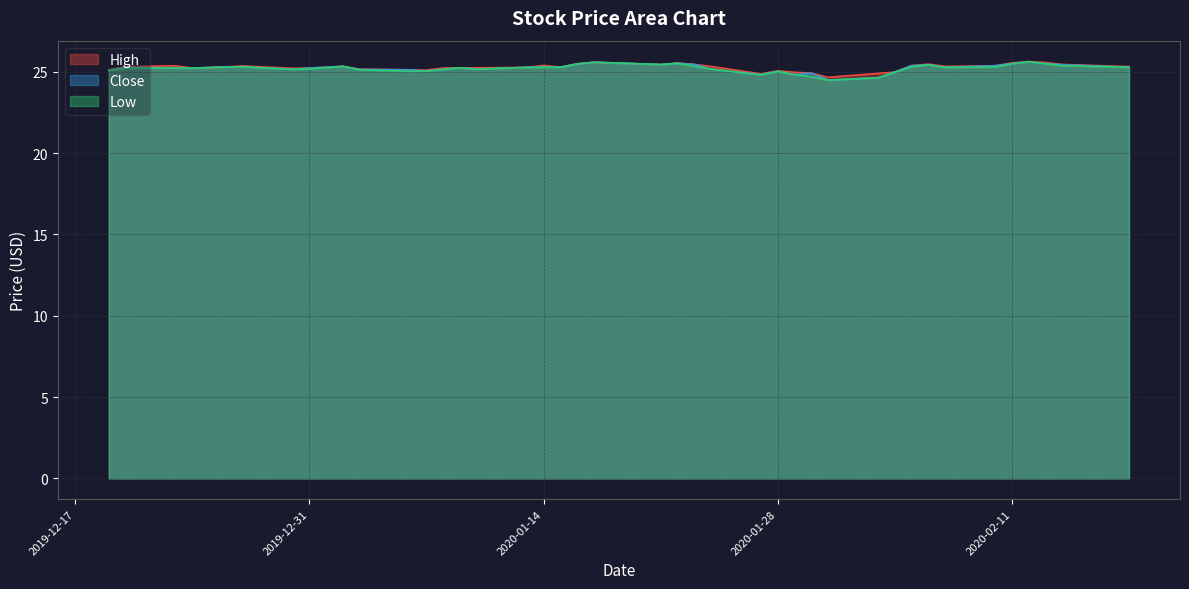

What is the minimum value shown in the chart?

24.5